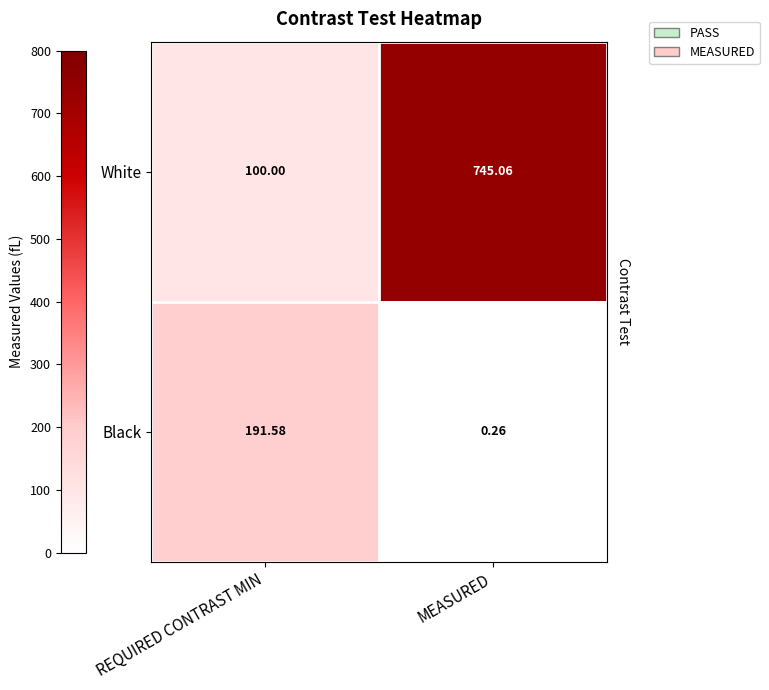

Where is Black nearest to the value 95?

MEASURED